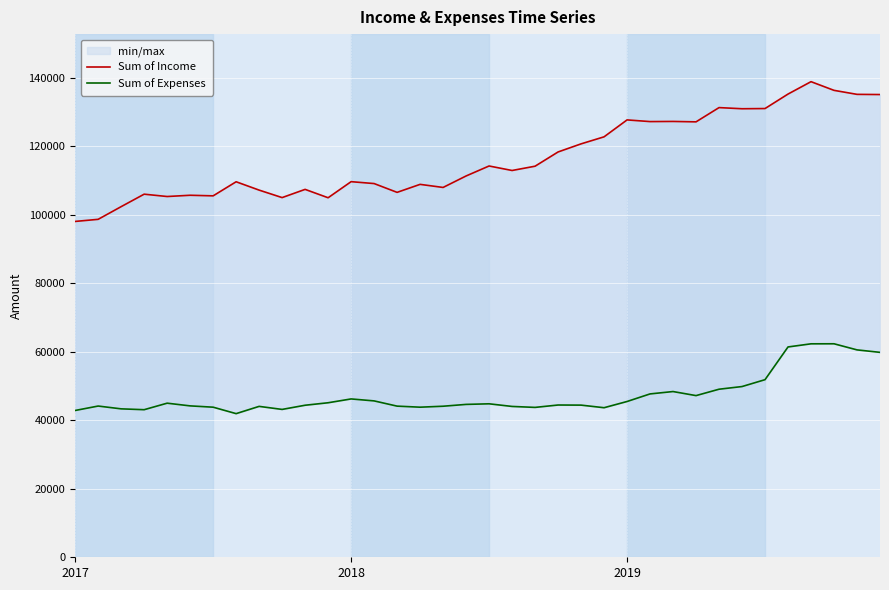

True or false: Sum of Expenses and Sum of Income cross at least once.

False